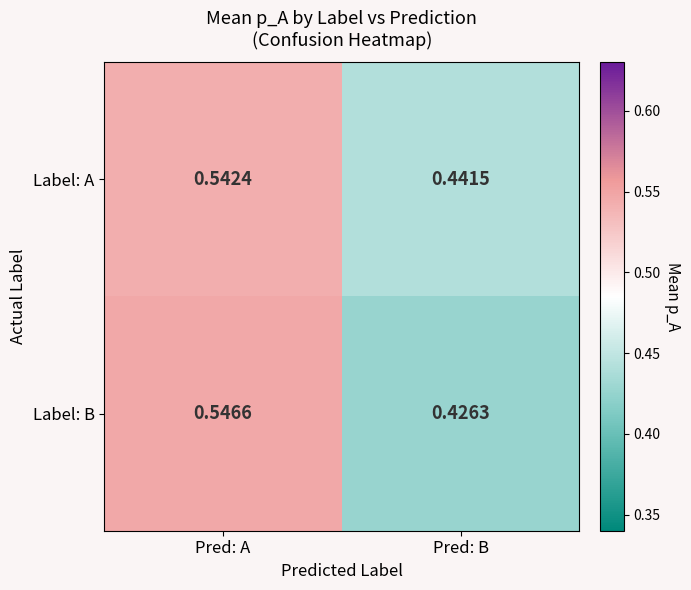

At which label is Label: A closest to 0?

Pred: B